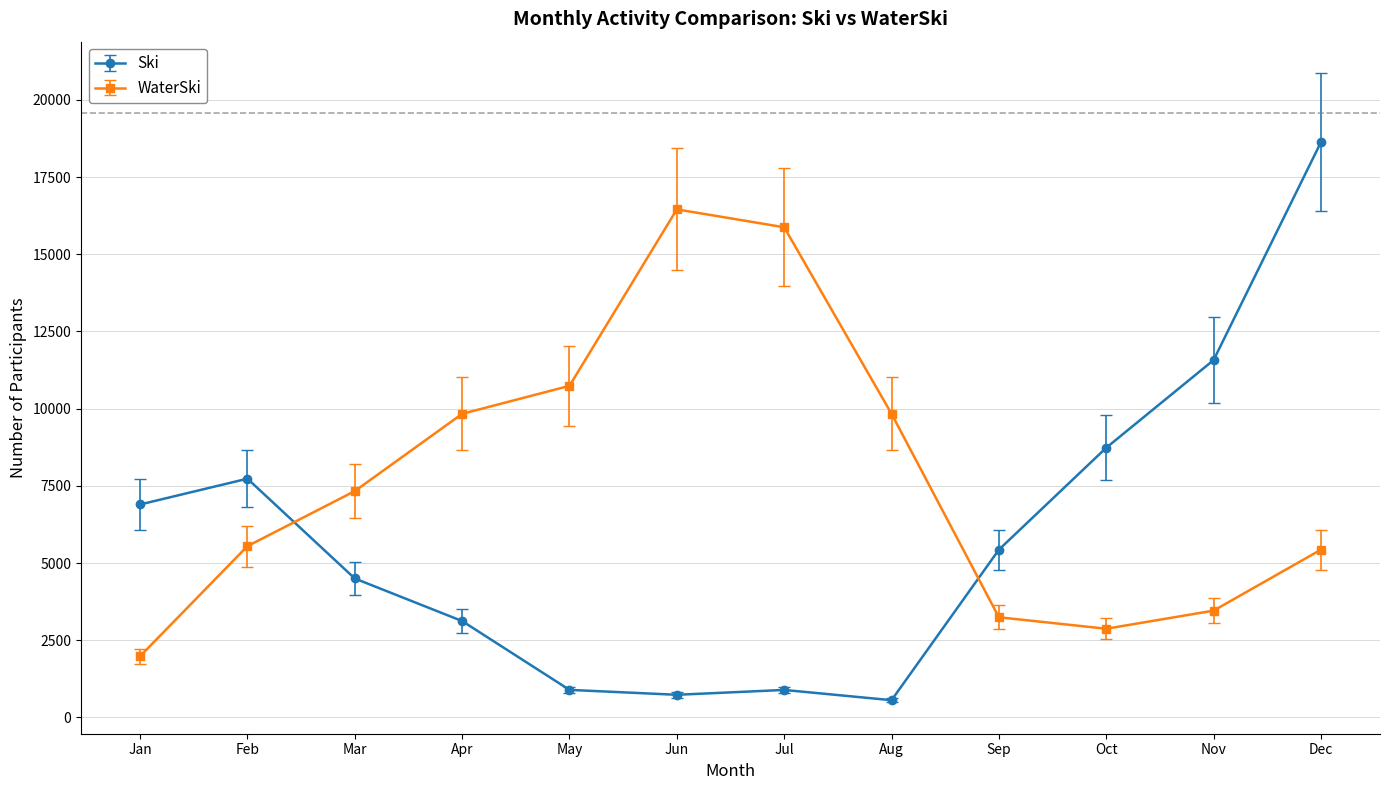

What are all the series names shown in the legend?

Ski, WaterSki